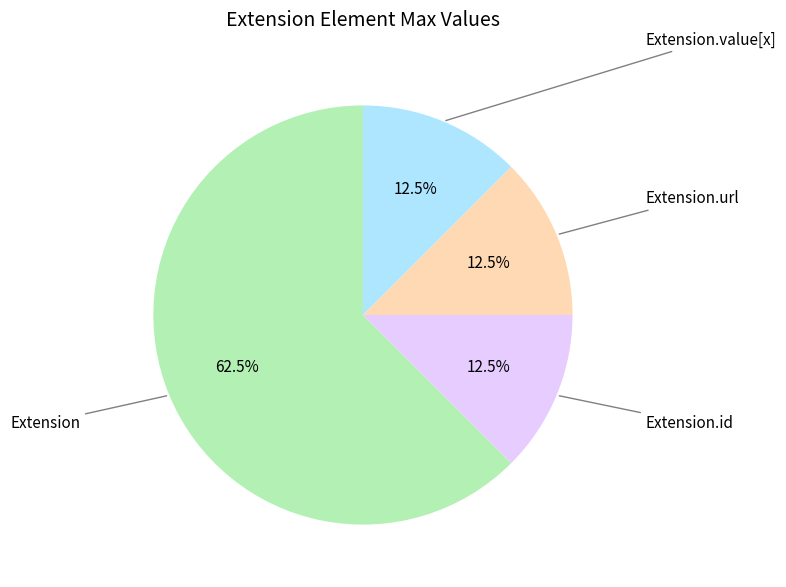

Is there a majority slice in this chart?

Yes